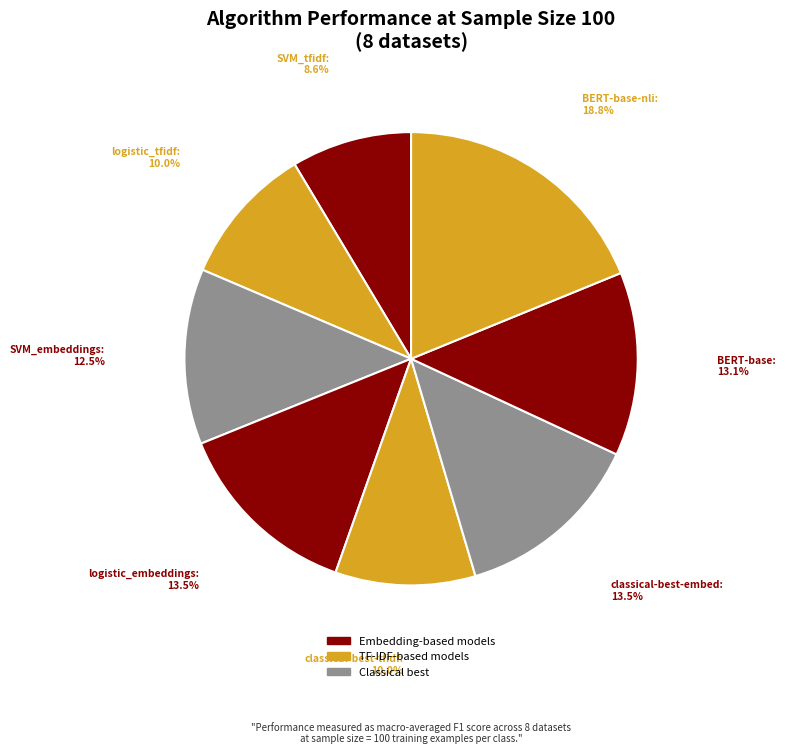

True or false: BERT-base accounts for 3% of the total.

False